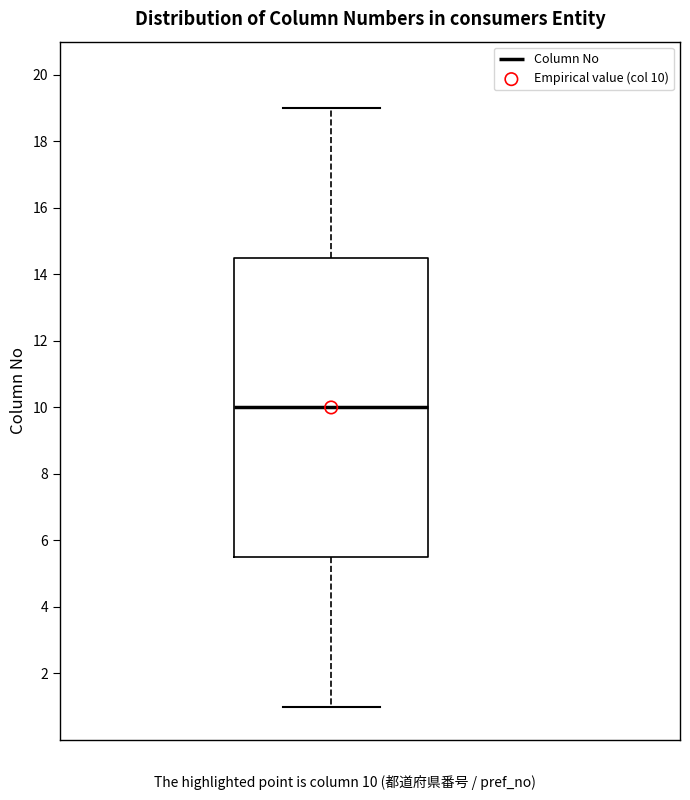

Where is the upper edge of the box on the y-axis? The values are not printed on the chart, so give them approximately, as read against the axis.

14.6